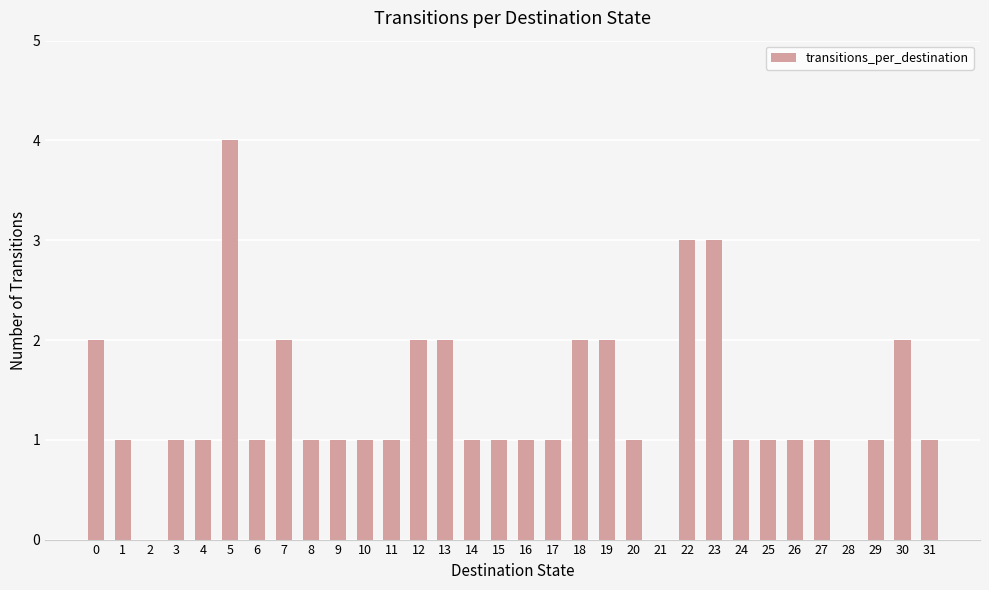

The chart shows a value of 2 at 18. True or false?

True